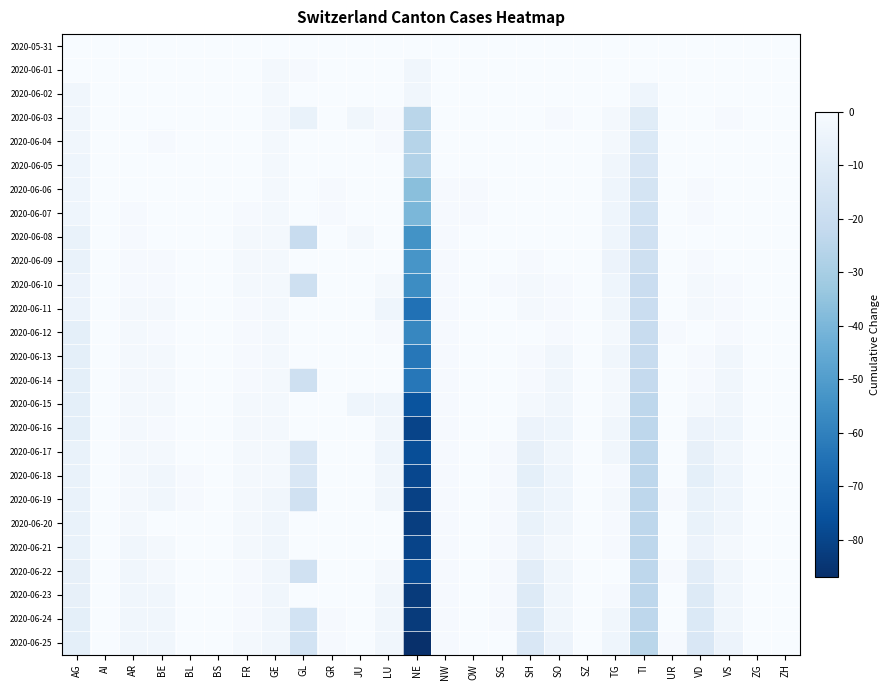

Between JU and SH, which series saw the biggest shift?

2020-06-24